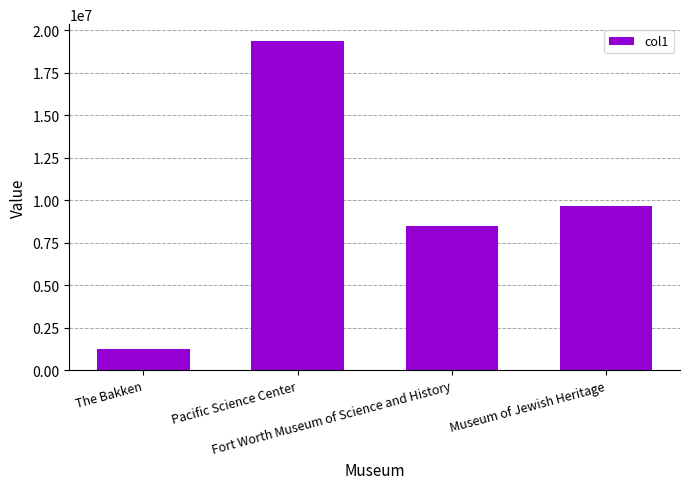

What is the greatest value displayed?

19382842